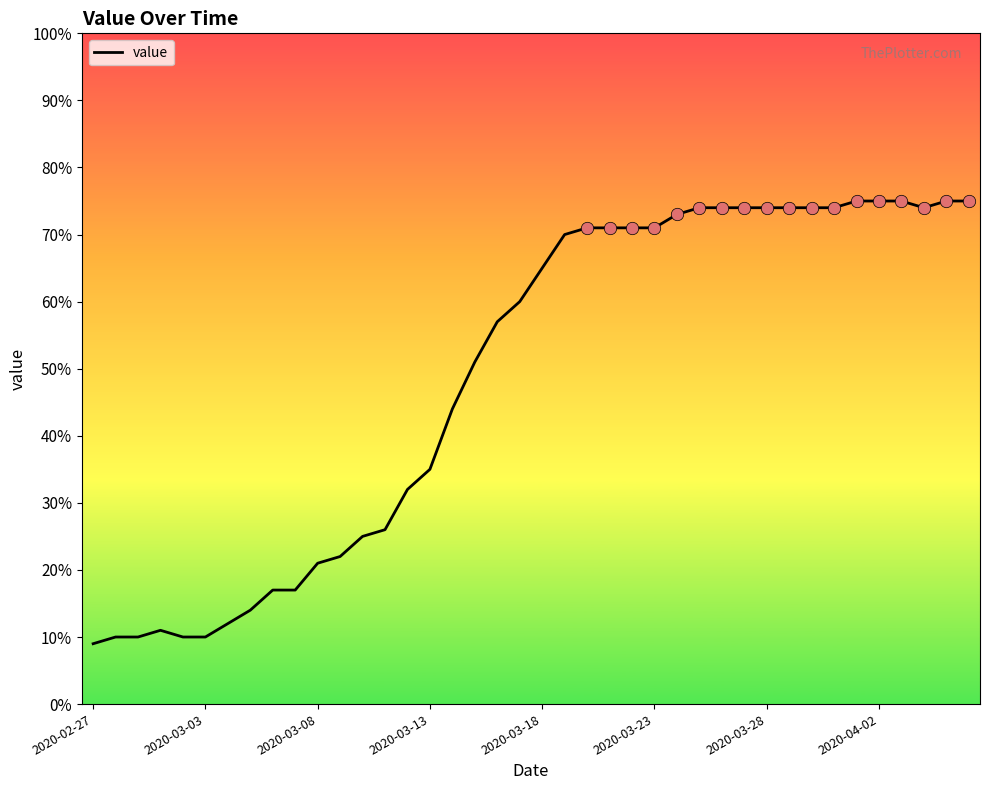

What is the greatest value displayed?

75